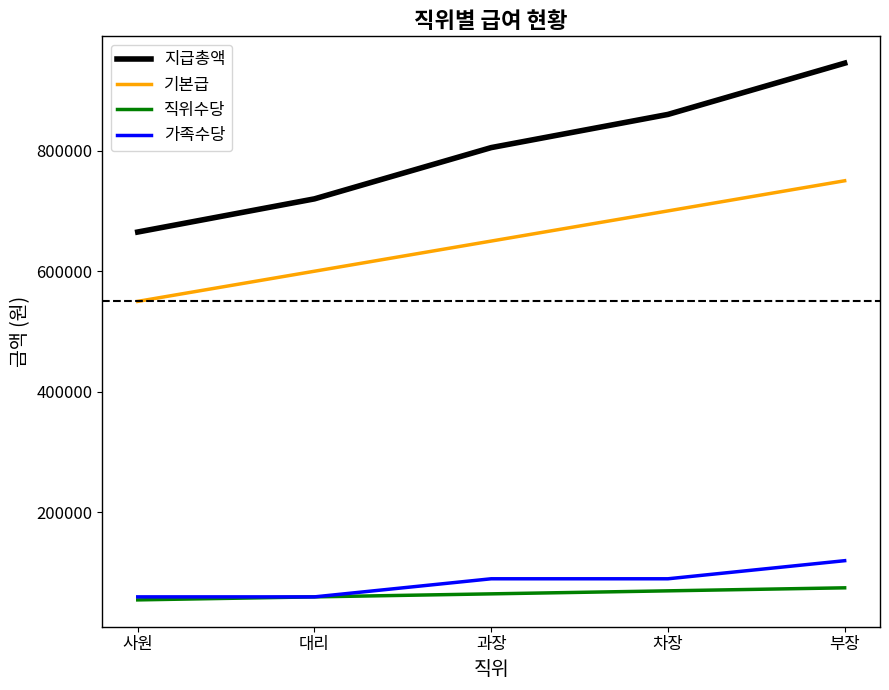

What is the sum of the 직위수당 values at 차장 and 대리?

130000